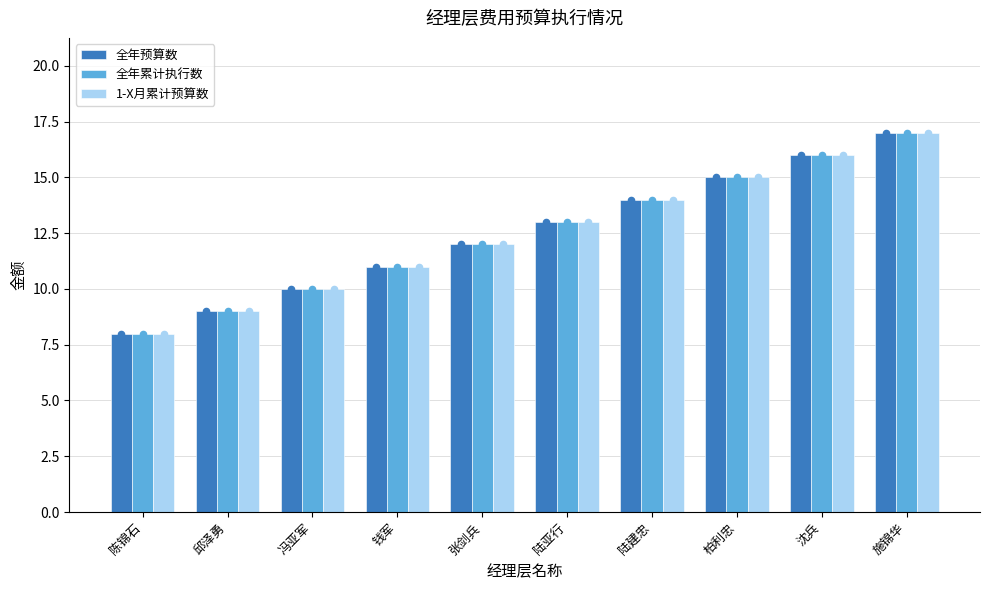

Which series reaches the maximum Y coordinate?

全年预算数